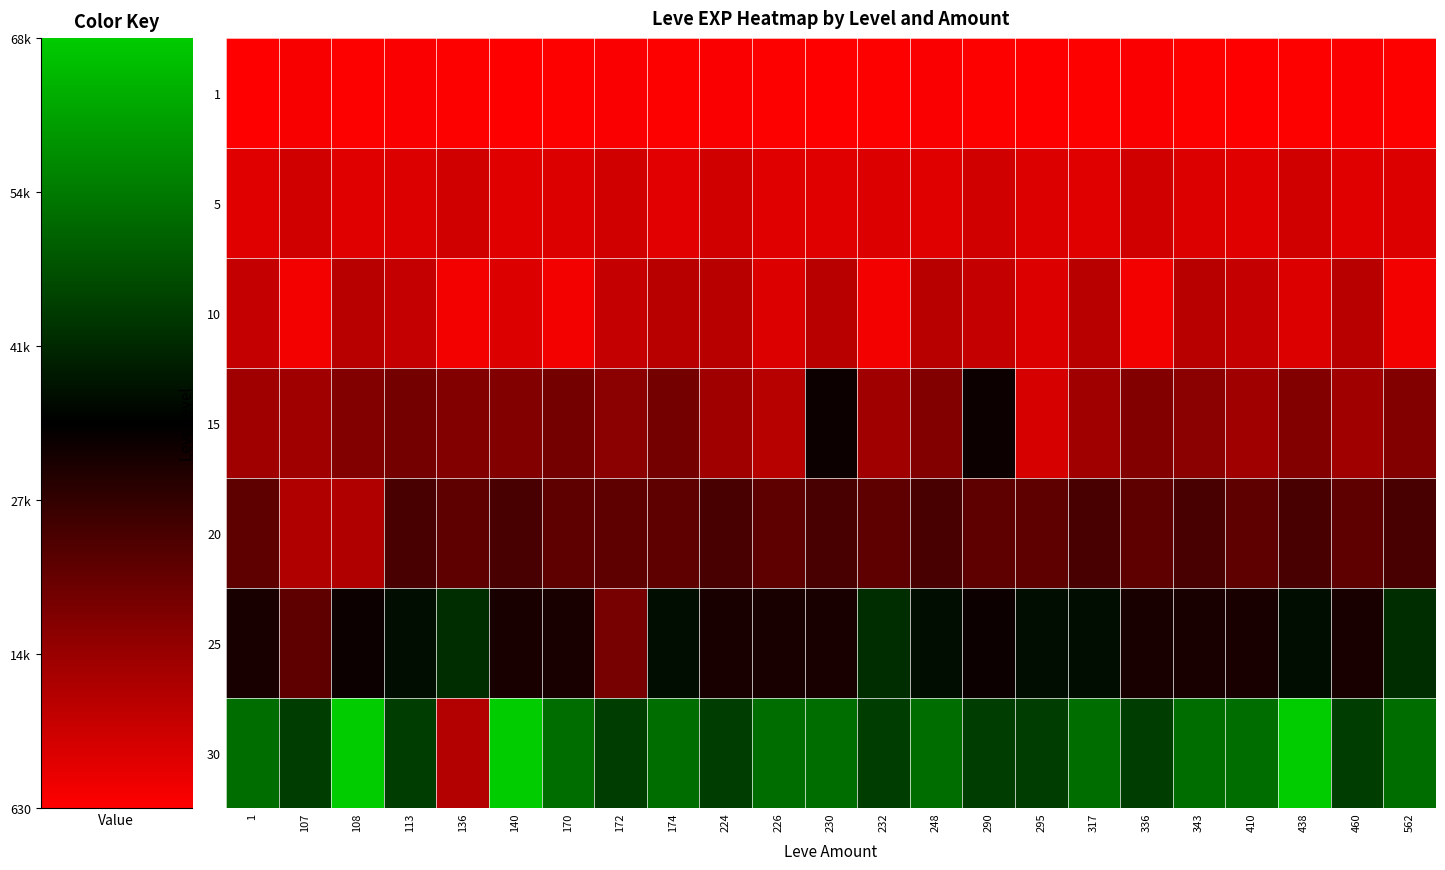

Count the number of data series in this chart.

7